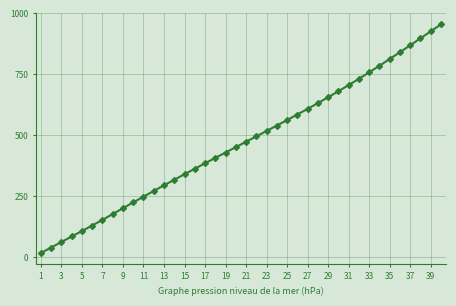

What is the value of the 10th point from the left?

224.0